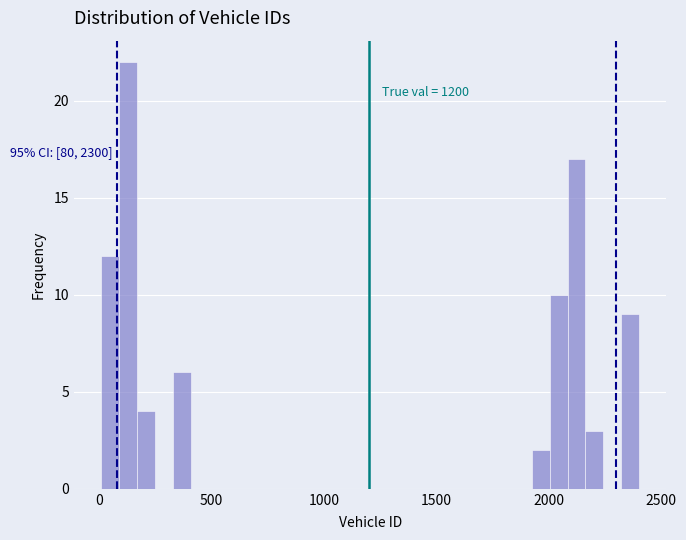

Around what value on the x-axis is the tallest bar? Give the approximate position of its centre, as read against the axis.

150